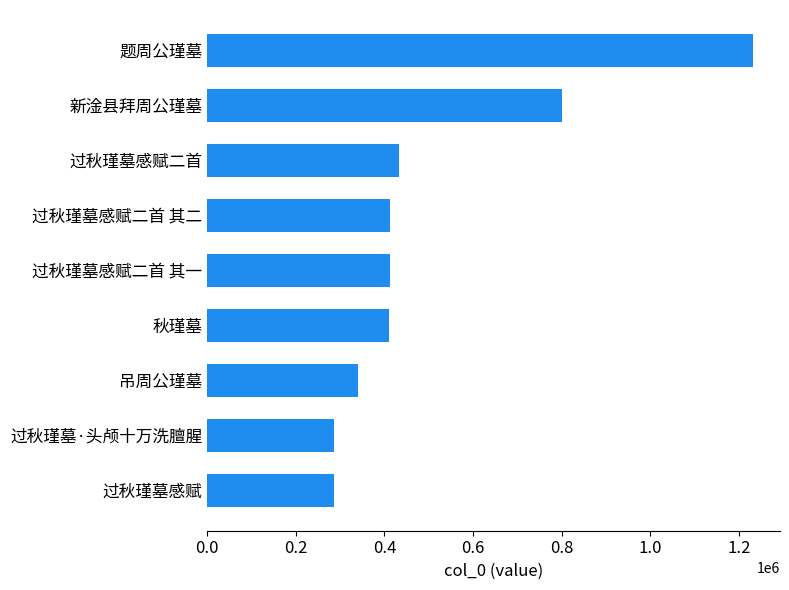

Is it true that the value at 秋瑾墓 is 250130?

False